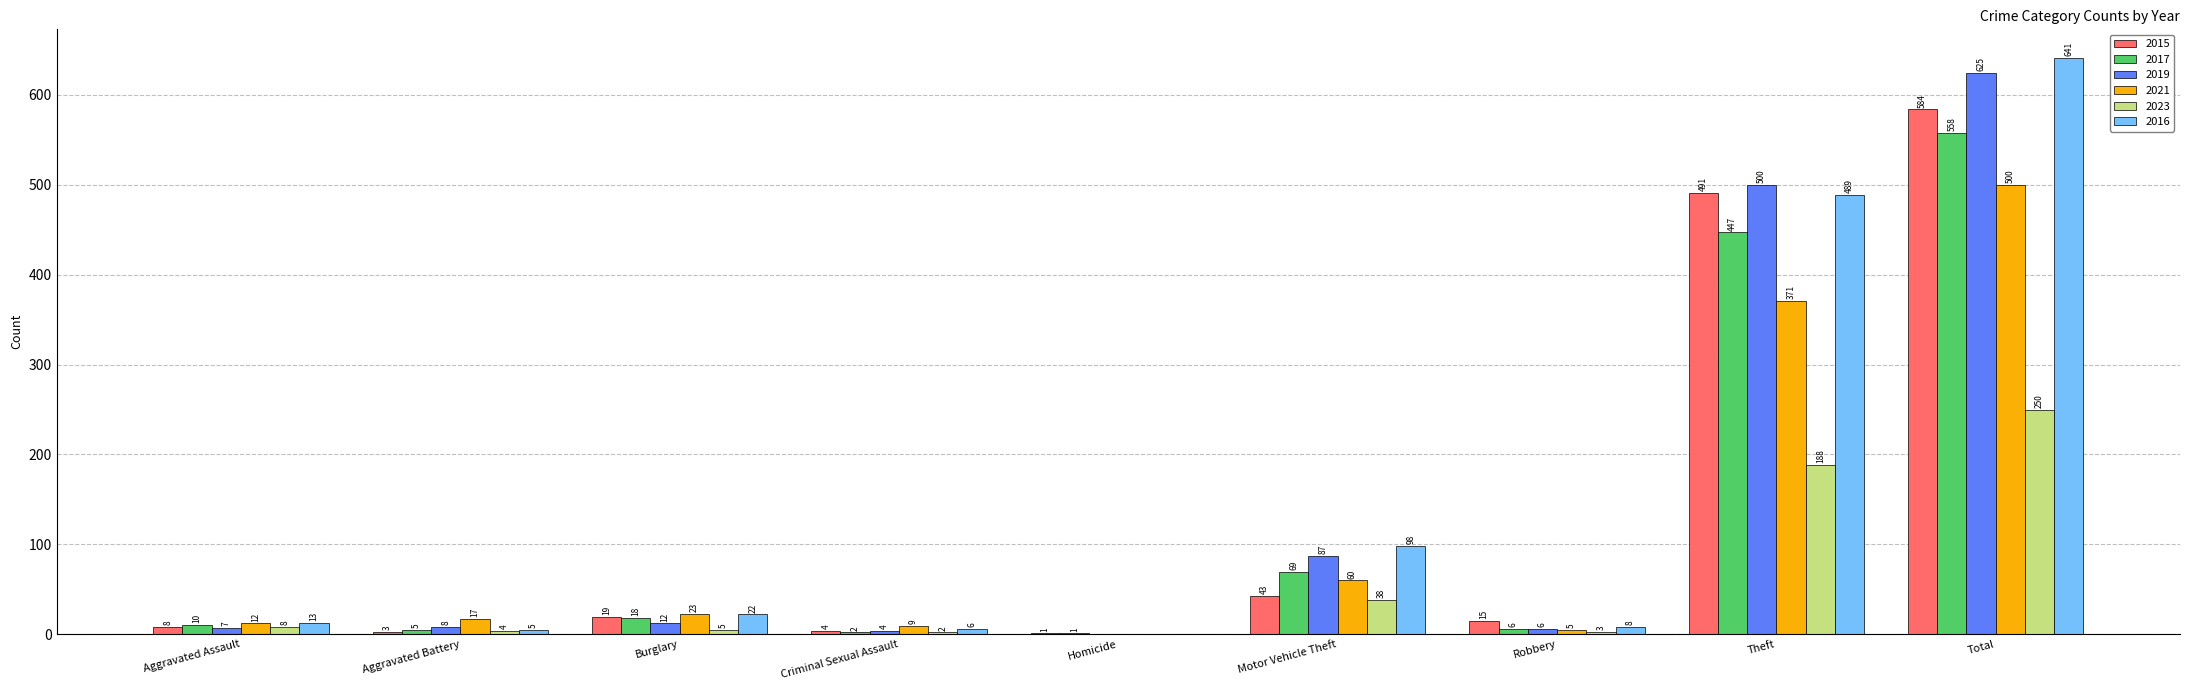

The value of 2016 at Aggravated Battery is 5. True or false?

True